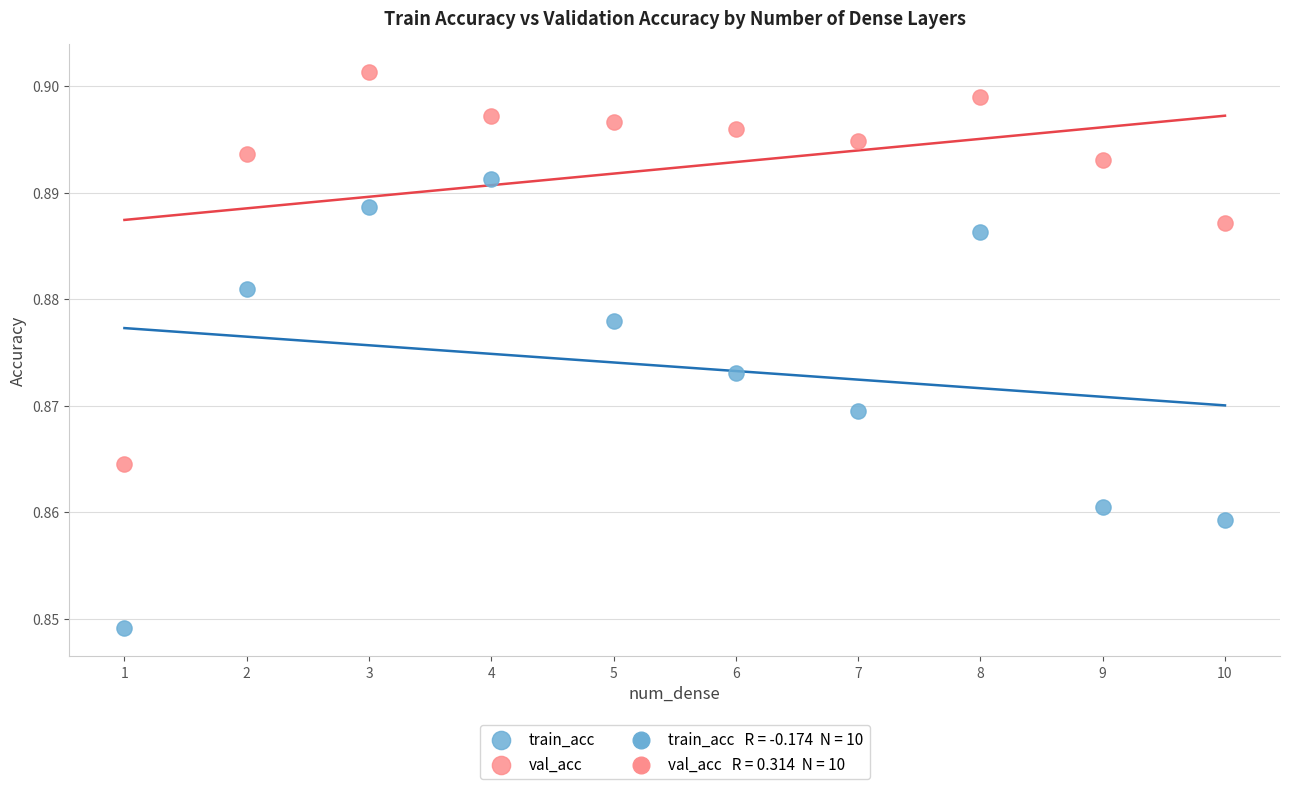

Which series contains the highest Y value?

val_acc